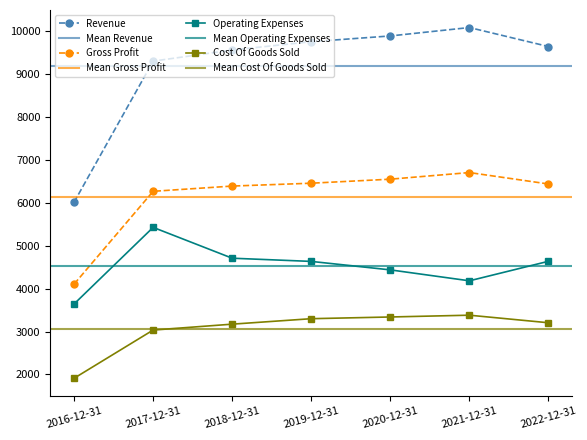

Reading right to left, transcribe all the data shown in this chart.

Revenue: 9647.7	10090.9	9894.6	9760.9	9566.6	9307.0	6017.2
Gross Profit: 6442.0	6708.7	6554.2	6460.3	6393.5	6271.3	4106.0
Operating Expenses: 4639.4	4184.1	4438.9	4636.5	4711.2	5430.3	3643.2
Cost Of Goods Sold: 3205.6	3382.1	3340.4	3300.5	3173.1	3035.7	1911.2